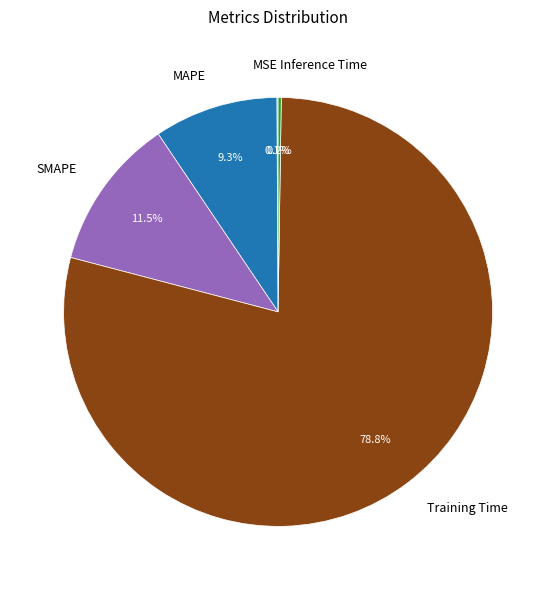

What is the largest slice in the pie chart?

Training Time